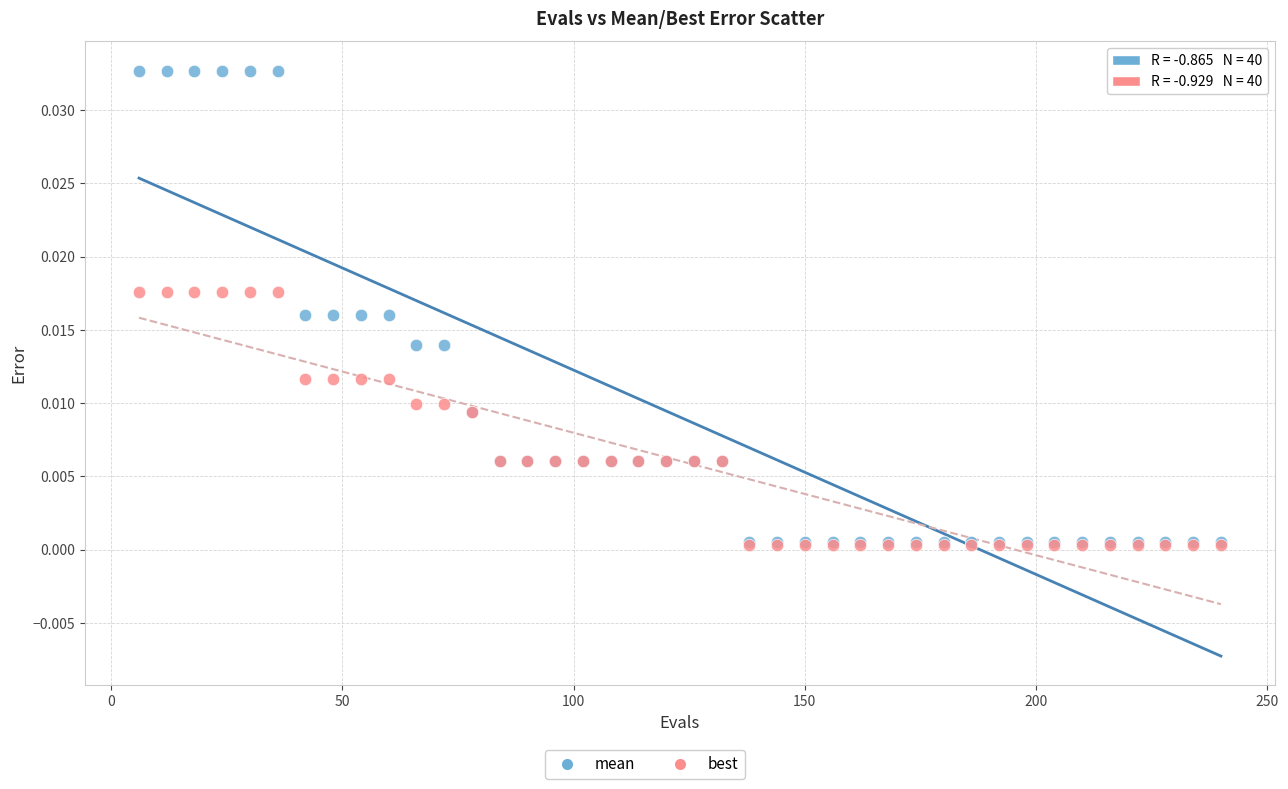

Which series reaches the maximum Y coordinate?

mean